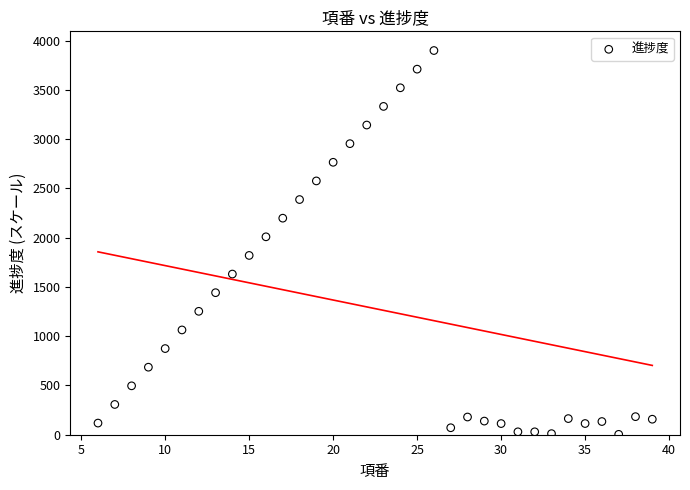

What is the range of X values (max minus min)?

33.0